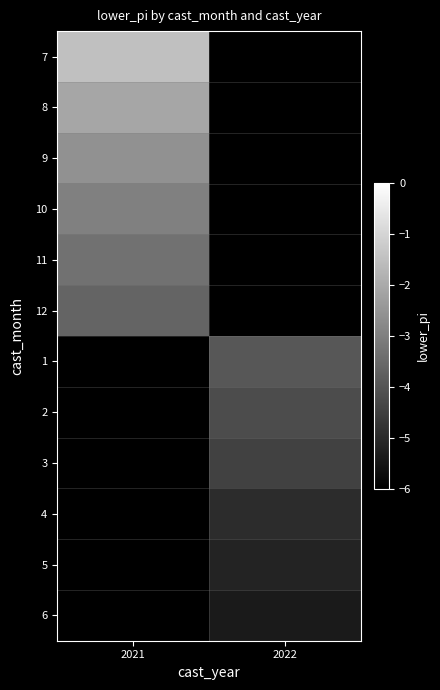

At 2021, list the series in order from largest to smallest.

7, 8, 9, 10, 11, 12, 1, 2, 3, 4, 5, 6